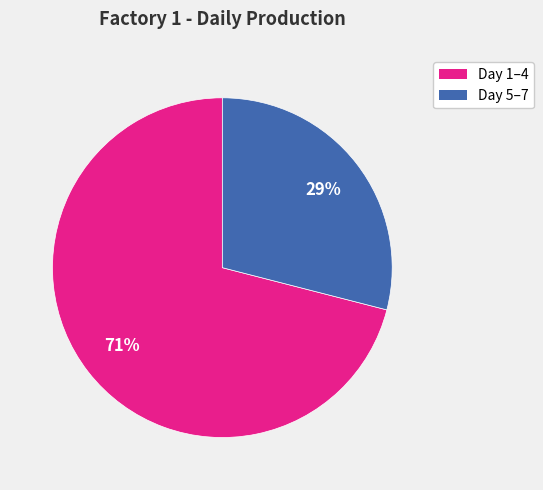

To the nearest percent, what is the average slice percentage?

50%